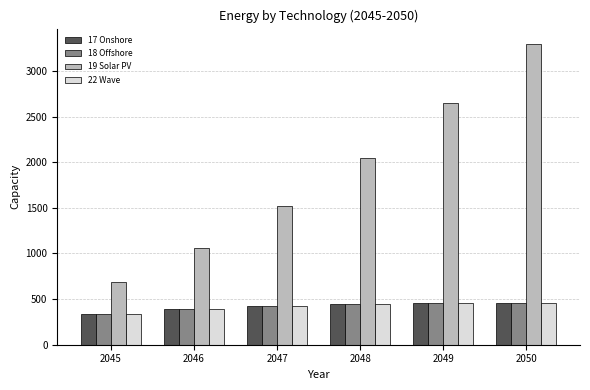

Which label corresponds to the largest value in the chart?

2050